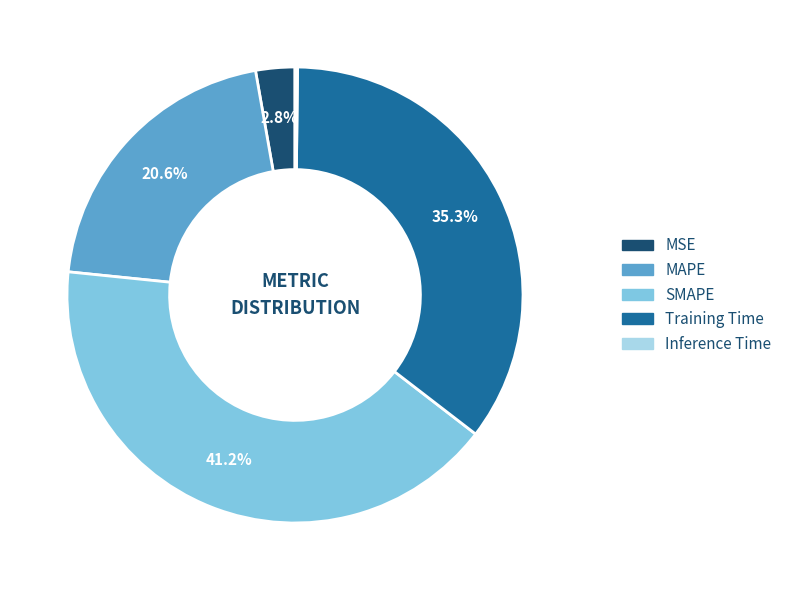

The SMAPE slice represents 41% of the pie. True or false?

True